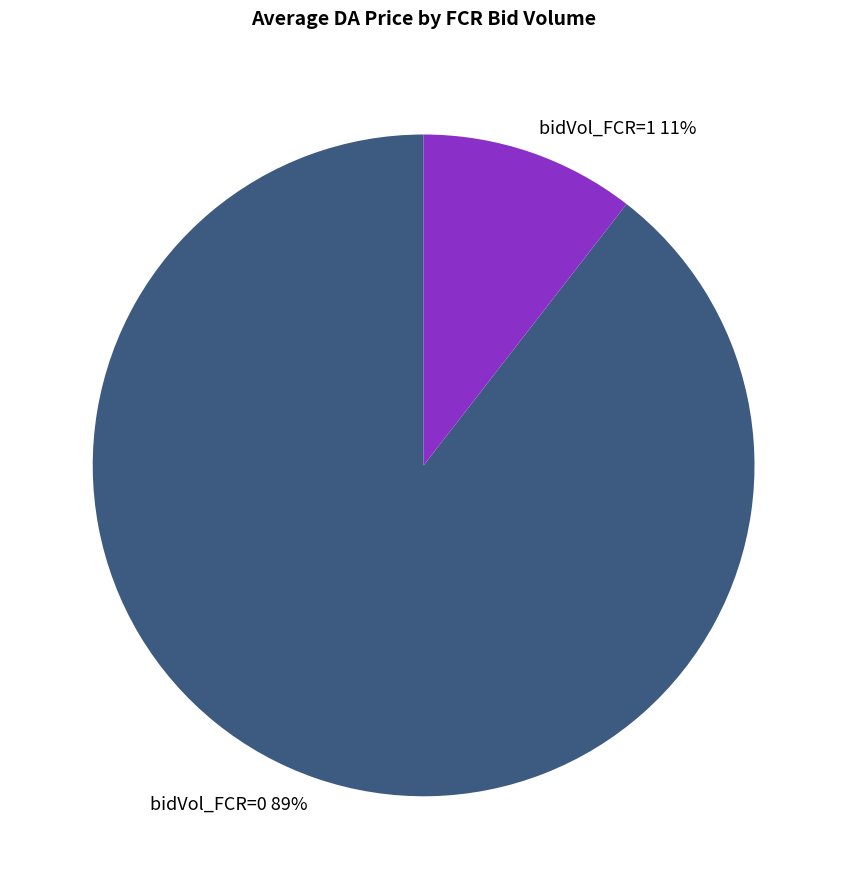

Is there any slice that represents more than half of the pie?

Yes